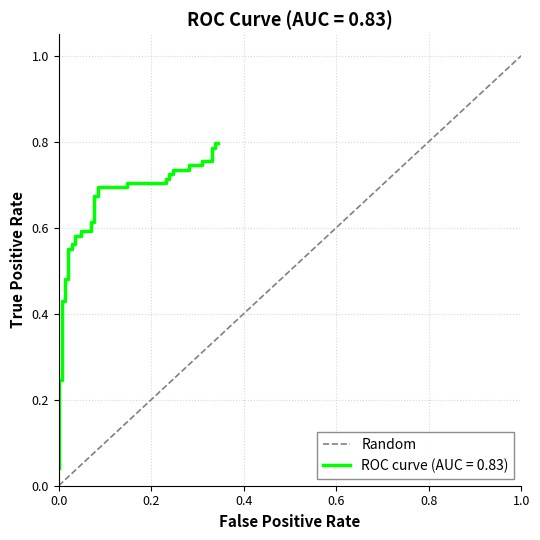

How many values are below 1?

1